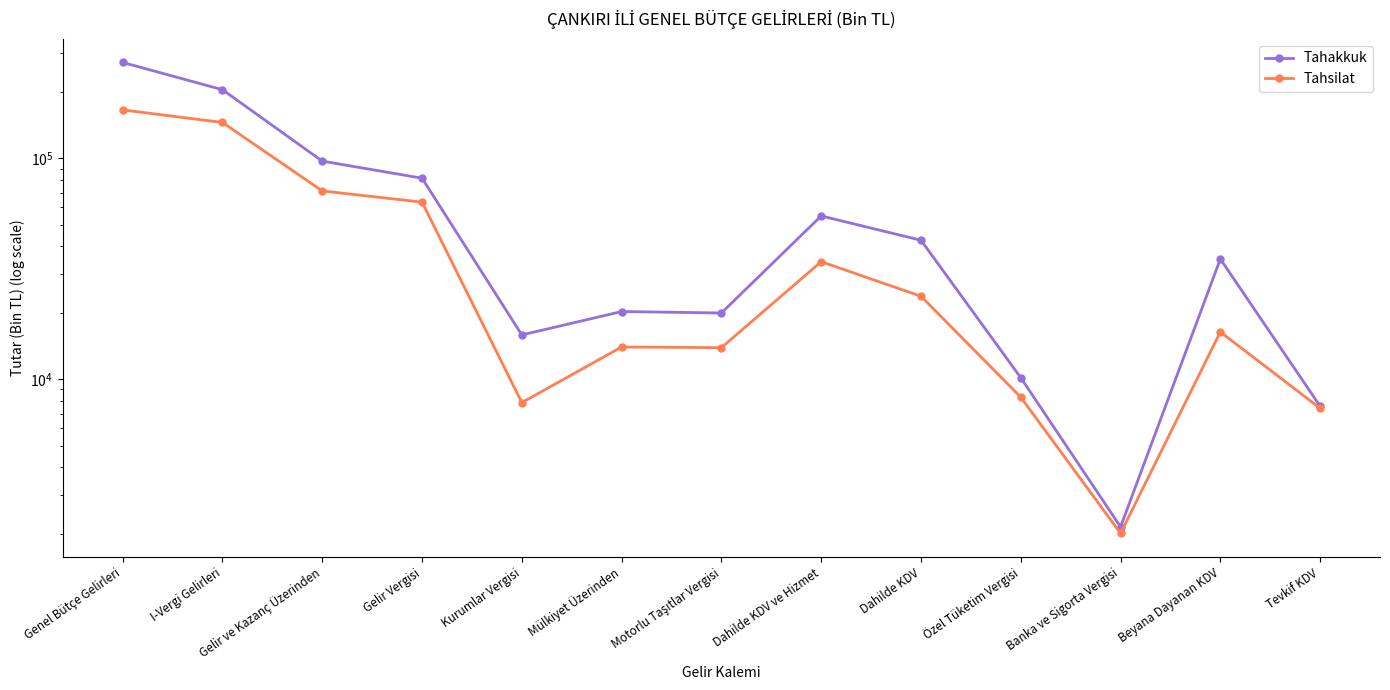

What position from the left is Gelir Vergisi?

4